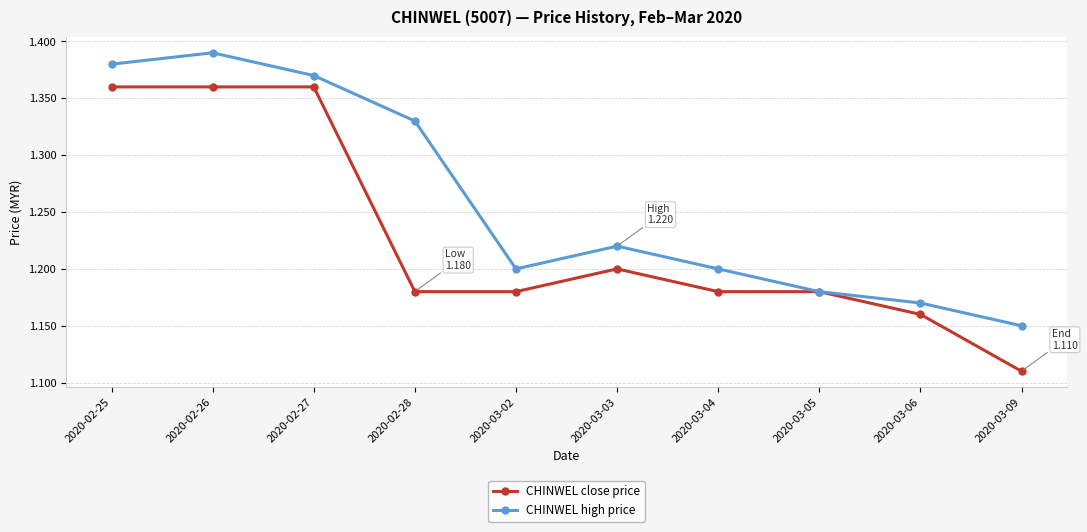

Which label corresponds to the smallest value in the chart?

2020-03-09